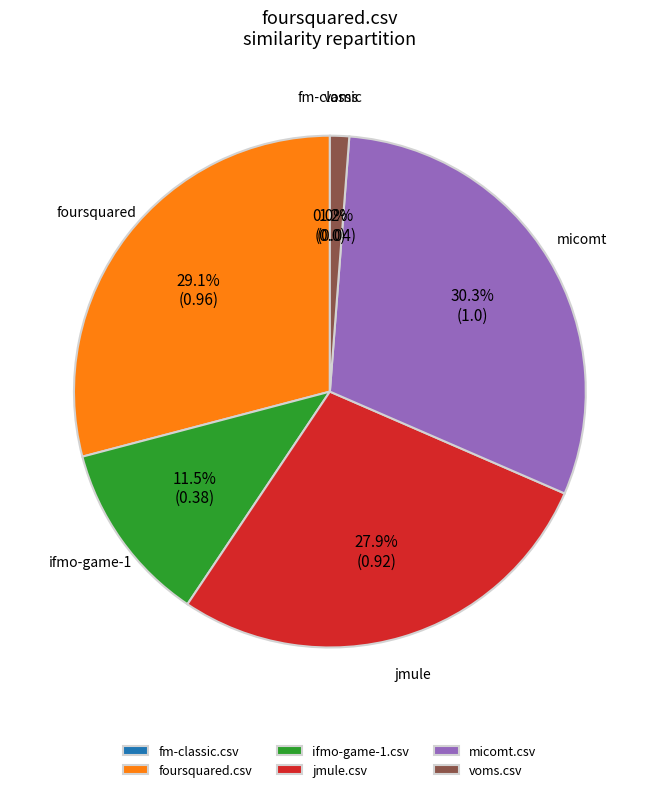

The ifmo-game-1.csv slice represents 5% of the pie. True or false?

False